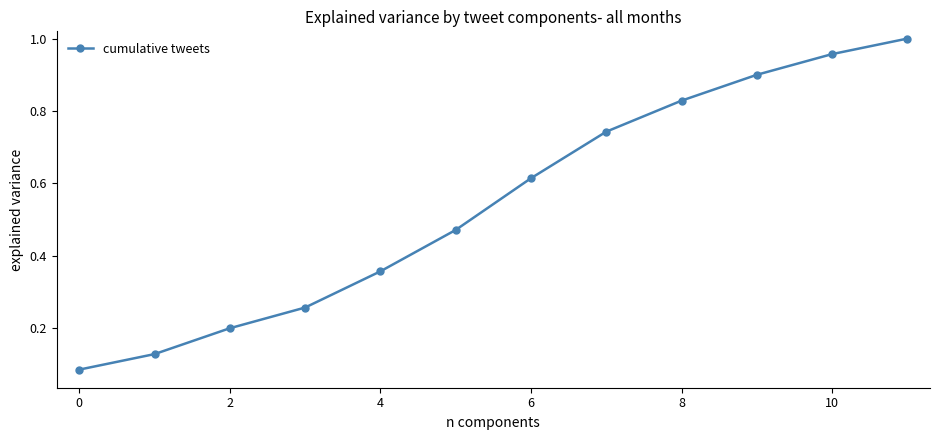

What is the difference between the second highest and minimum values?

0.9